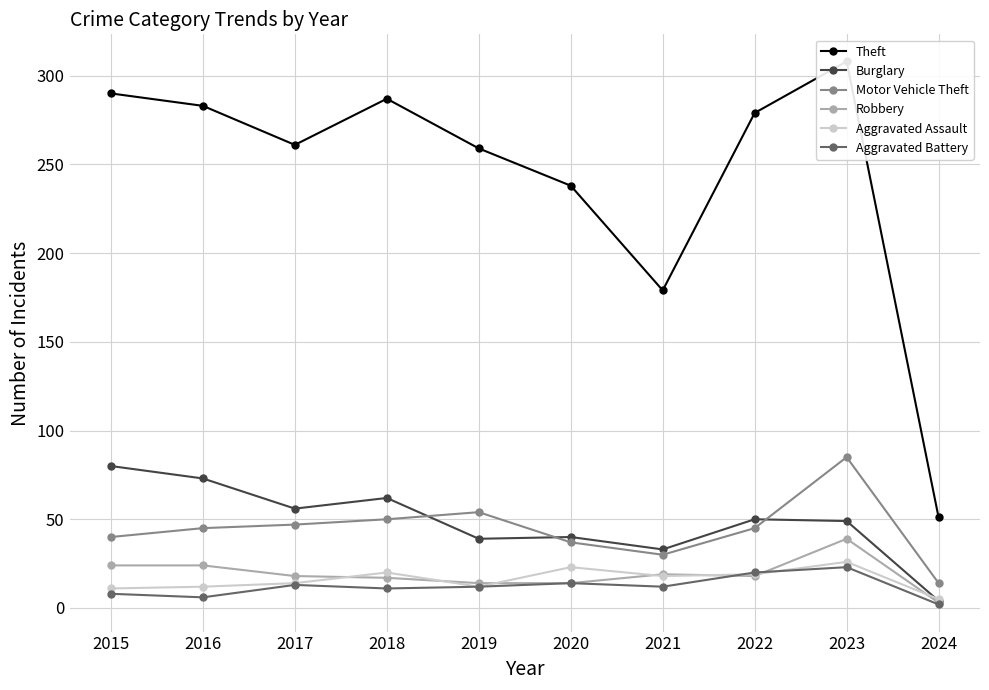

Reading left to right, transcribe all the data shown in this chart.

Theft: 290	283	261	287	259	238	179	279	308	51
Burglary: 80	73	56	62	39	40	33	50	49	4
Motor Vehicle Theft: 40	45	47	50	54	37	30	45	85	14
Robbery: 24	24	18	17	14	14	19	18	39	3
Aggravated Assault: 11	12	14	20	12	23	18	19	26	5
Aggravated Battery: 8	6	13	11	12	14	12	20	23	2